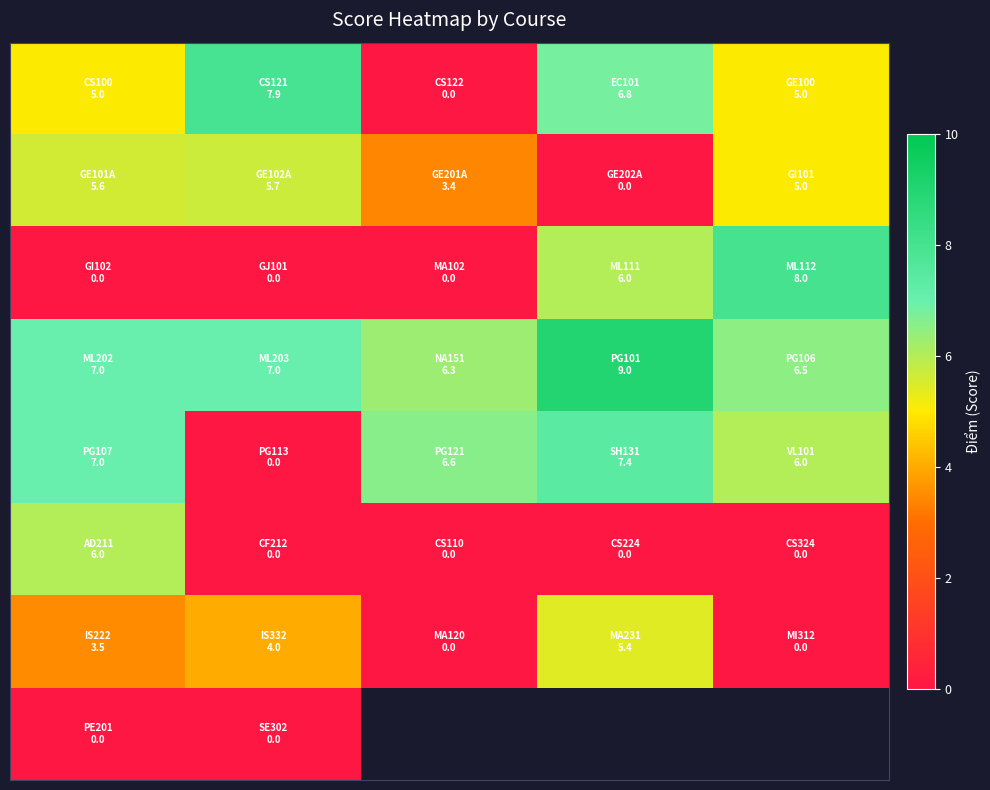

Between 4 and 1, which is larger?

1